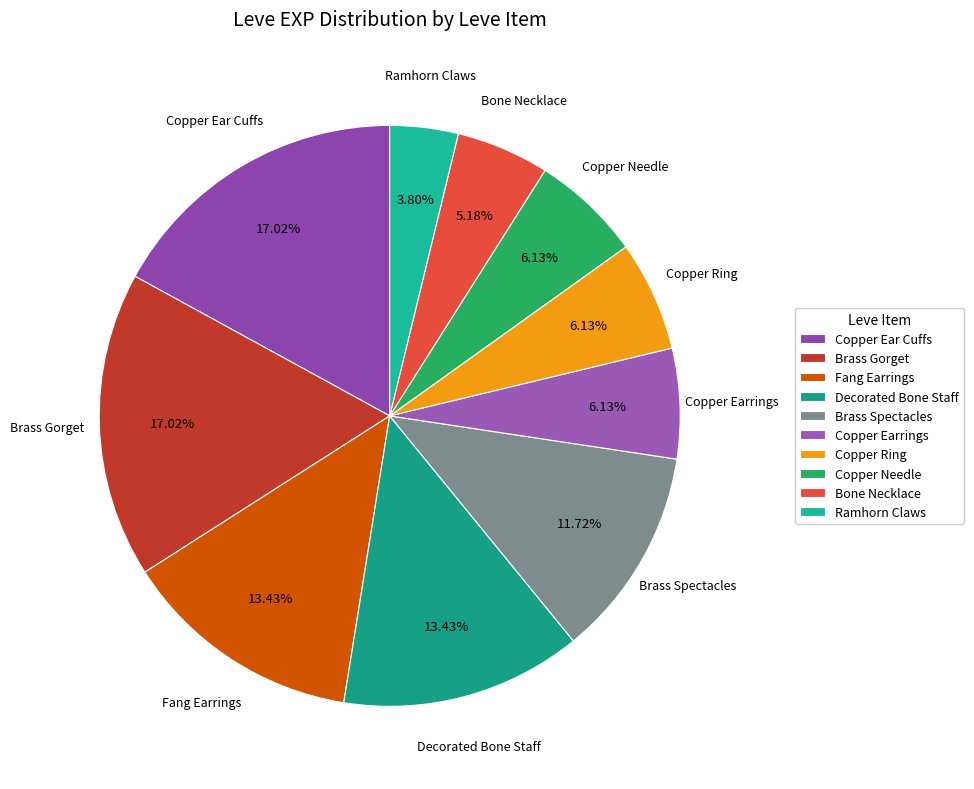

Which has a higher value, Decorated Bone Staff or Brass Gorget?

Brass Gorget